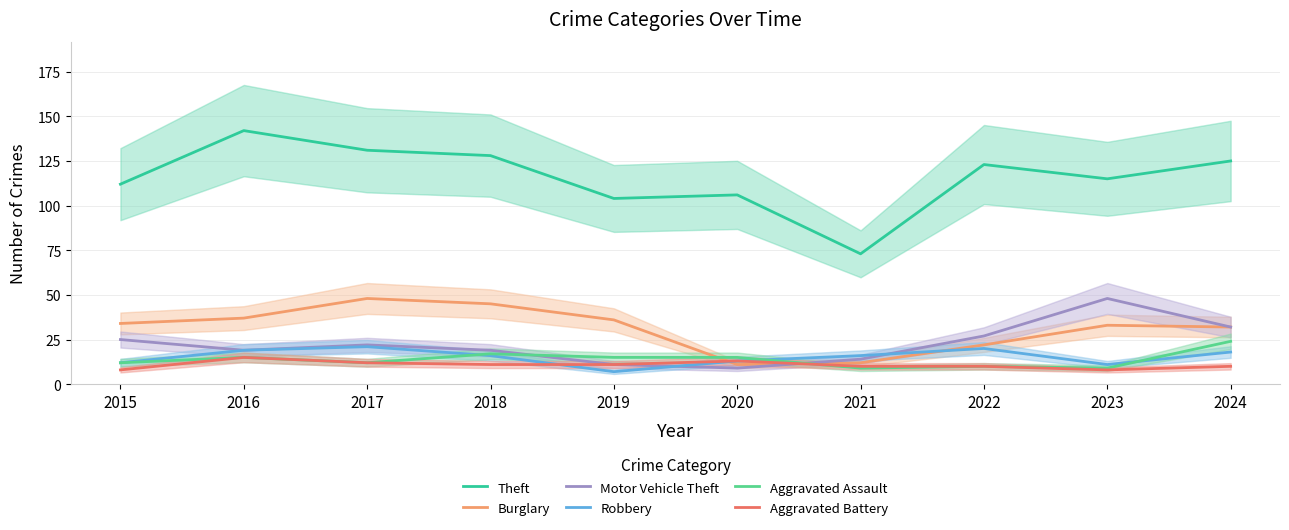

What is the greatest value displayed?

142